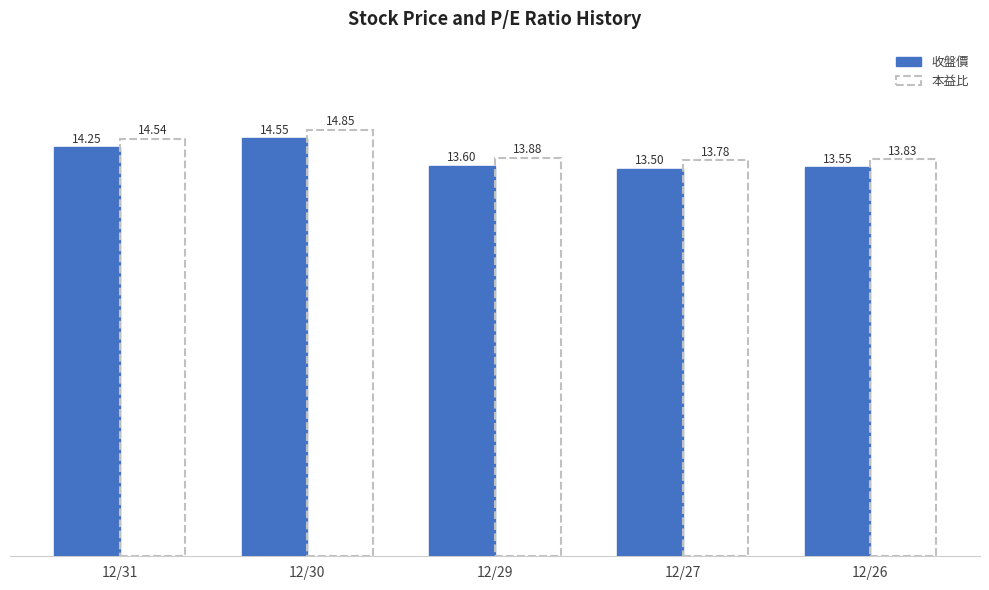

How many categories are shown in the chart?

5